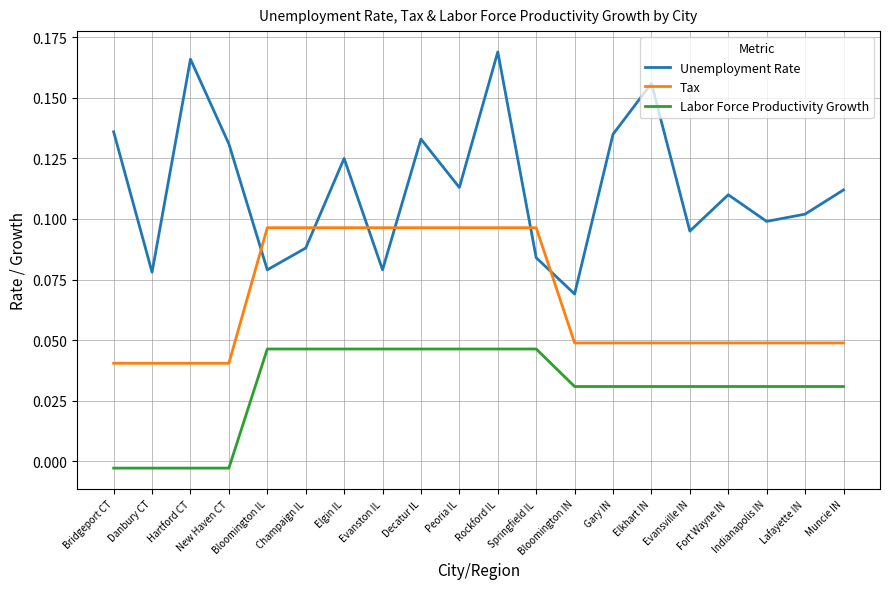

What are all the series names shown in the legend?

Unemployment Rate, Tax, Labor Force Productivity Growth